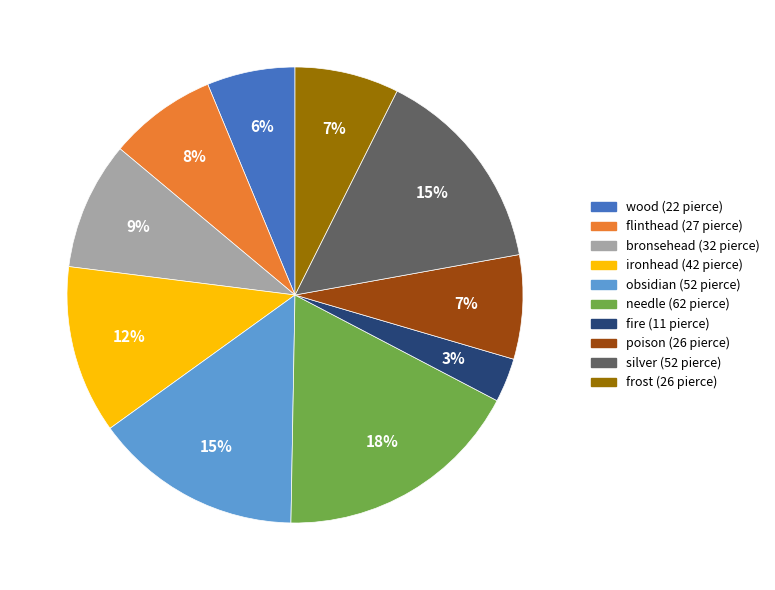

Which category has the smallest portion of the pie?

fire